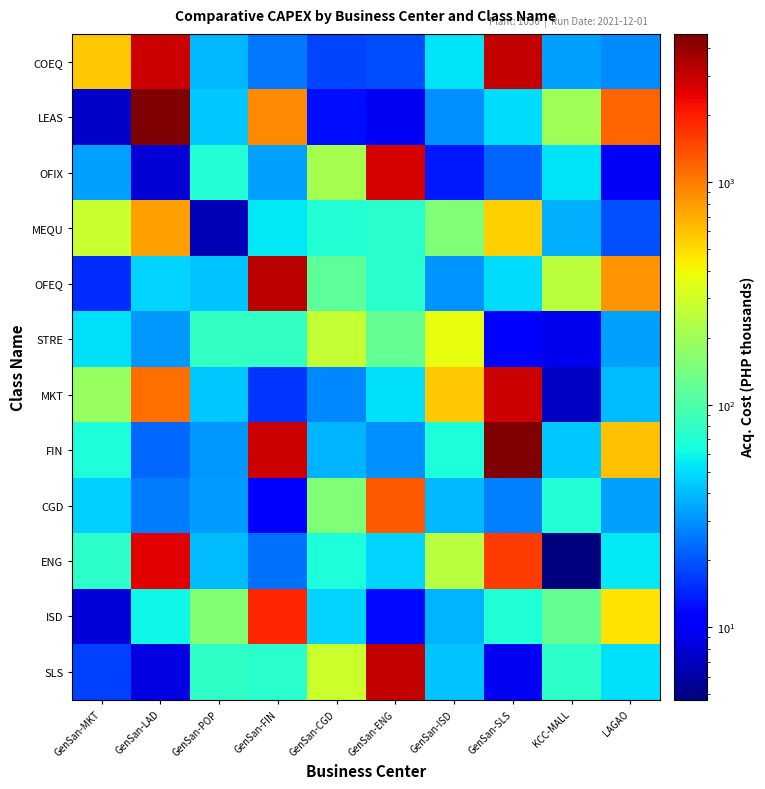

Which series has the largest range (max minus min)?

LEAS